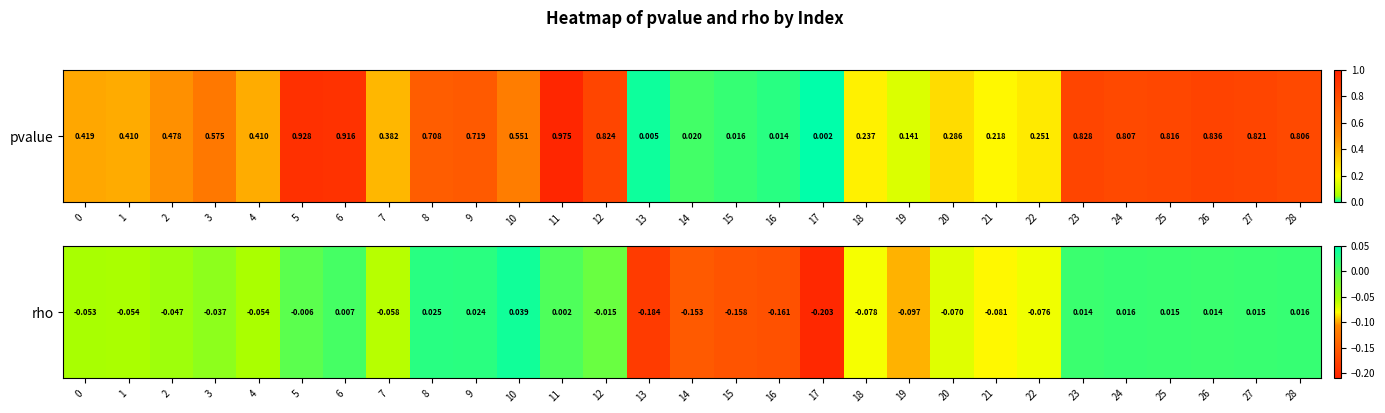

Which category has the lowest value across all series?

17